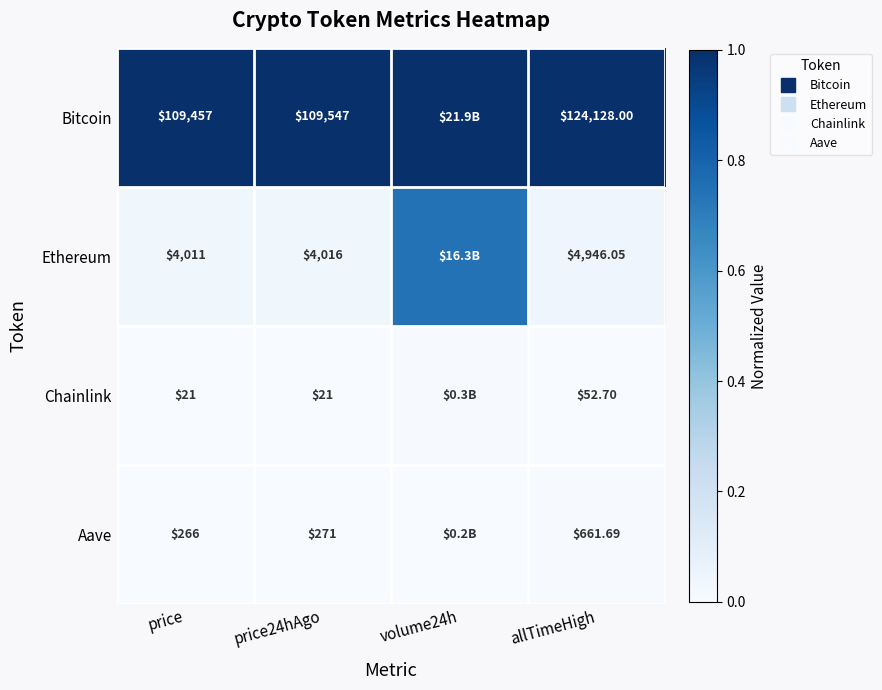

The value of Chainlink at price is 0.0. True or false?

False